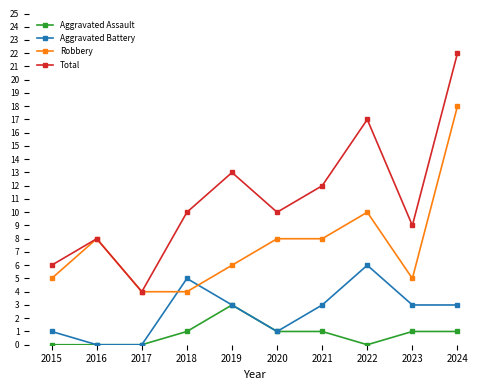

Reading right to left, transcribe all the data shown in this chart.

Aggravated Assault: 1	1	0	1	1	3	1	0	0	0
Aggravated Battery: 3	3	6	3	1	3	5	0	0	1
Robbery: 18	5	10	8	8	6	4	4	8	5
Total: 22	9	17	12	10	13	10	4	8	6